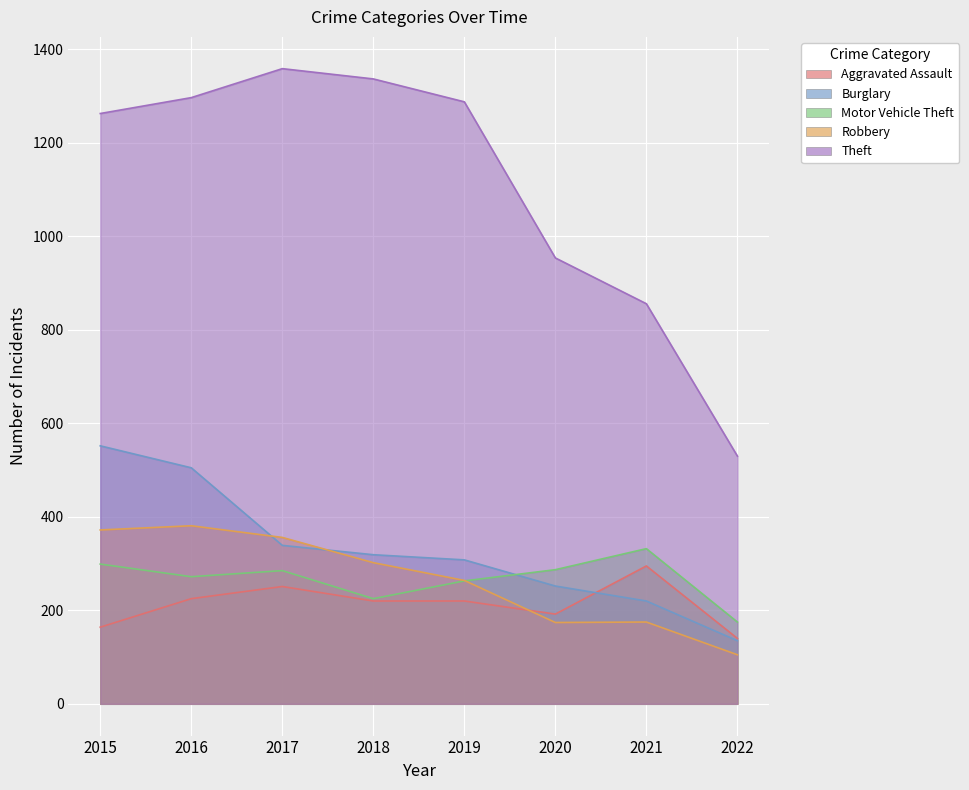

How many intersections are there between Motor Vehicle Theft and Robbery?

1